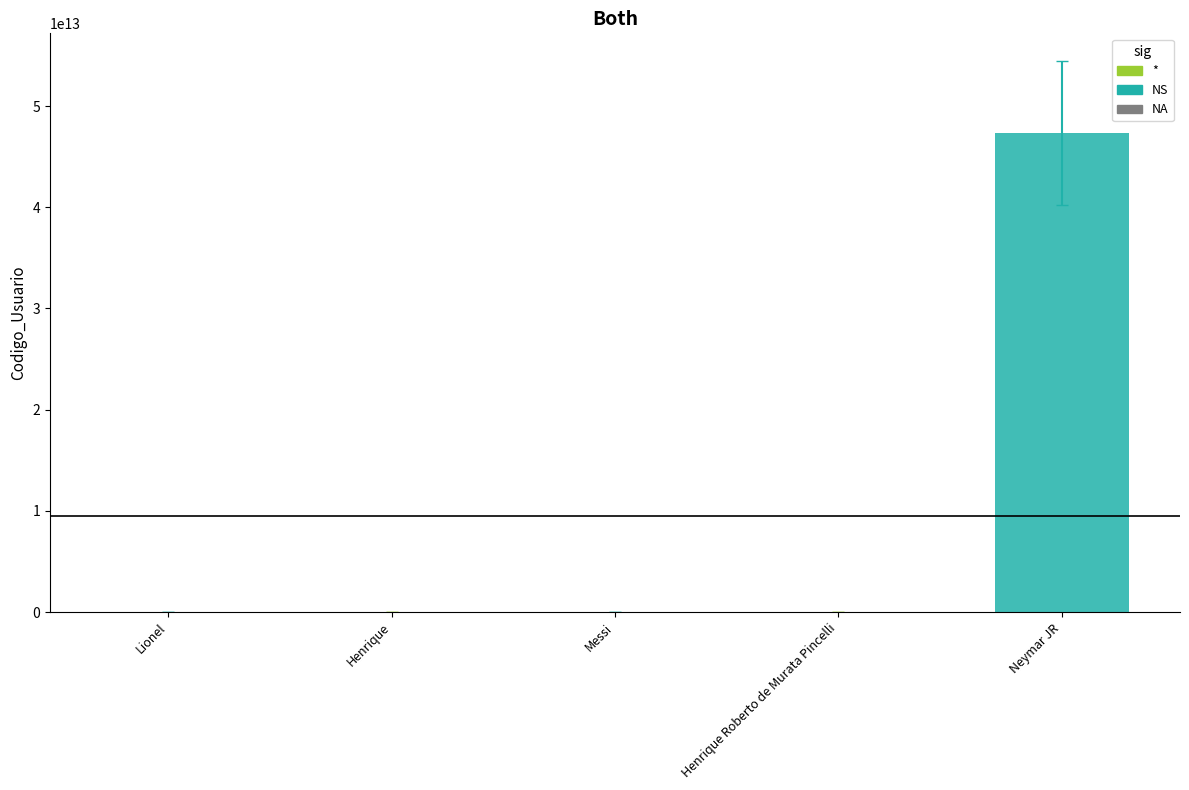

What is the value of the 5th bar from the left?

47354773000130